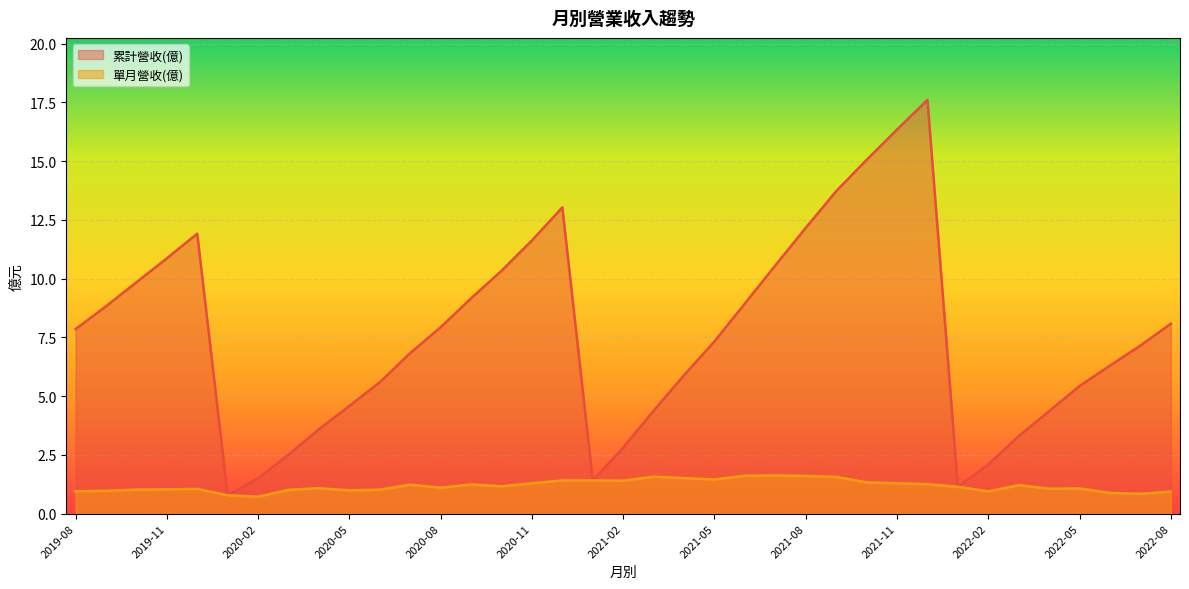

True or false: 累計營收(億) and 單月營收(億) cross at least once.

False